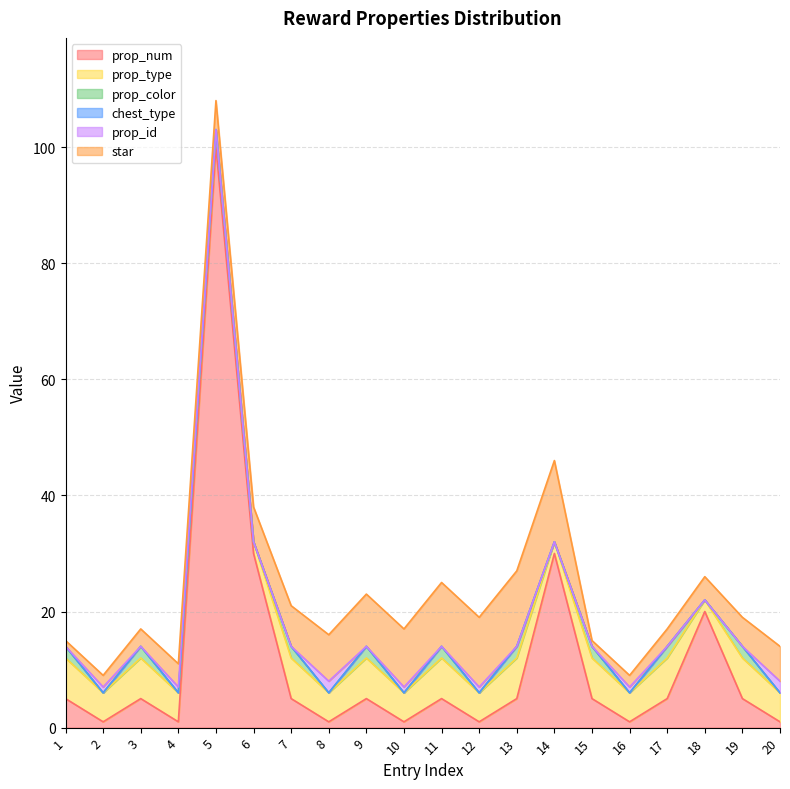

At which label is prop_color closest to 1?

1